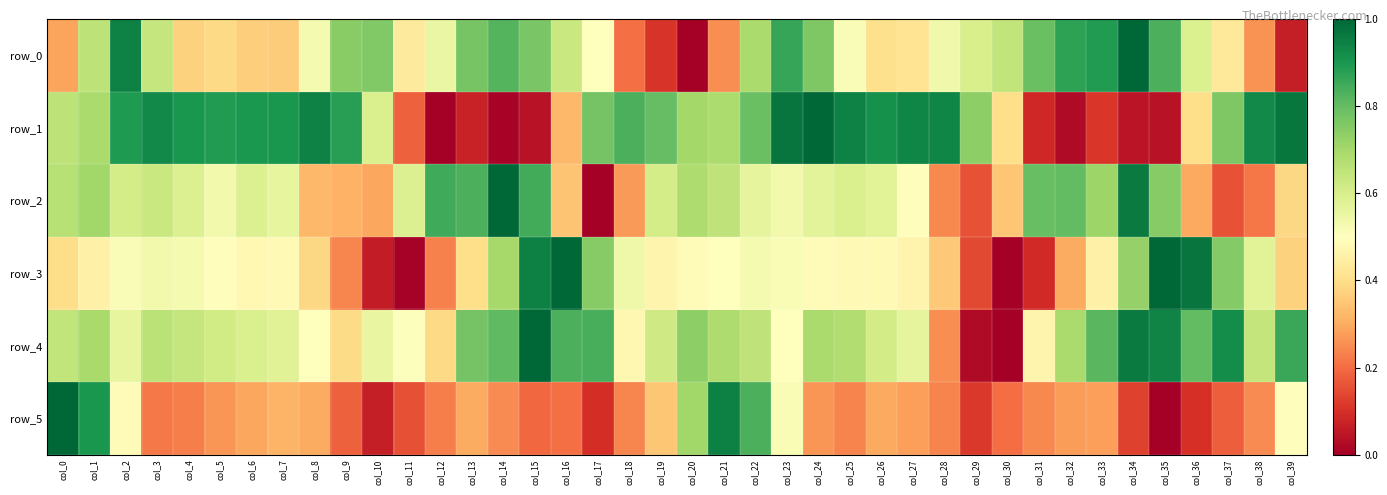

Reading left to right, what are all the values shown in this chart?

row_0: col_0=0.3	col_1=0.7	col_2=0.9	col_3=0.6	col_4=0.4	col_5=0.4	col_6=0.4	col_7=0.4	col_8=0.5	col_9=0.7	col_10=0.8	col_11=0.4	col_12=0.6	col_13=0.8	col_14=0.8	col_15=0.8	col_16=0.6	col_17=0.5	col_18=0.2	col_19=0.1	col_20=0.0	col_21=0.3	col_22=0.7	col_23=0.9	col_24=0.8	col_25=0.5	col_26=0.4	col_27=0.4	col_28=0.5	col_29=0.6	col_30=0.6	col_31=0.8	col_32=0.9	col_33=0.9	col_34=1.0	col_35=0.8	col_36=0.6	col_37=0.4	col_38=0.3	col_39=0.1
row_1: col_0=0.7	col_1=0.7	col_2=0.9	col_3=0.9	col_4=0.9	col_5=0.9	col_6=0.9	col_7=0.9	col_8=0.9	col_9=0.9	col_10=0.6	col_11=0.2	col_12=0.0	col_13=0.1	col_14=0.0	col_15=0.0	col_16=0.3	col_17=0.8	col_18=0.8	col_19=0.8	col_20=0.7	col_21=0.7	col_22=0.8	col_23=1.0	col_24=1.0	col_25=0.9	col_26=0.9	col_27=0.9	col_28=0.9	col_29=0.7	col_30=0.4	col_31=0.1	col_32=0.0	col_33=0.1	col_34=0.0	col_35=0.0	col_36=0.4	col_37=0.8	col_38=0.9	col_39=1.0
row_2: col_0=0.7	col_1=0.7	col_2=0.6	col_3=0.6	col_4=0.6	col_5=0.5	col_6=0.6	col_7=0.6	col_8=0.3	col_9=0.3	col_10=0.3	col_11=0.6	col_12=0.9	col_13=0.8	col_14=1.0	col_15=0.8	col_16=0.3	col_17=0.0	col_18=0.3	col_19=0.6	col_20=0.7	col_21=0.6	col_22=0.6	col_23=0.5	col_24=0.6	col_25=0.6	col_26=0.6	col_27=0.5	col_28=0.2	col_29=0.2	col_30=0.3	col_31=0.8	col_32=0.8	col_33=0.7	col_34=1.0	col_35=0.7	col_36=0.3	col_37=0.2	col_38=0.2	col_39=0.4
row_3: col_0=0.4	col_1=0.5	col_2=0.5	col_3=0.5	col_4=0.5	col_5=0.5	col_6=0.5	col_7=0.5	col_8=0.4	col_9=0.2	col_10=0.1	col_11=0.0	col_12=0.2	col_13=0.4	col_14=0.7	col_15=0.9	col_16=1.0	col_17=0.7	col_18=0.5	col_19=0.5	col_20=0.5	col_21=0.5	col_22=0.5	col_23=0.5	col_24=0.5	col_25=0.5	col_26=0.5	col_27=0.5	col_28=0.4	col_29=0.1	col_30=0.0	col_31=0.1	col_32=0.3	col_33=0.5	col_34=0.7	col_35=1.0	col_36=1.0	col_37=0.8	col_38=0.6	col_39=0.4
row_4: col_0=0.6	col_1=0.7	col_2=0.6	col_3=0.7	col_4=0.6	col_5=0.6	col_6=0.6	col_7=0.6	col_8=0.5	col_9=0.4	col_10=0.6	col_11=0.5	col_12=0.4	col_13=0.8	col_14=0.8	col_15=1.0	col_16=0.8	col_17=0.8	col_18=0.5	col_19=0.6	col_20=0.7	col_21=0.7	col_22=0.6	col_23=0.5	col_24=0.7	col_25=0.7	col_26=0.6	col_27=0.6	col_28=0.3	col_29=0.0	col_30=0.0	col_31=0.5	col_32=0.7	col_33=0.8	col_34=1.0	col_35=0.9	col_36=0.8	col_37=0.9	col_38=0.6	col_39=0.9
row_5: col_0=1.0	col_1=0.9	col_2=0.5	col_3=0.2	col_4=0.2	col_5=0.3	col_6=0.3	col_7=0.3	col_8=0.3	col_9=0.2	col_10=0.1	col_11=0.2	col_12=0.2	col_13=0.3	col_14=0.2	col_15=0.2	col_16=0.2	col_17=0.1	col_18=0.2	col_19=0.4	col_20=0.7	col_21=0.9	col_22=0.8	col_23=0.5	col_24=0.3	col_25=0.2	col_26=0.3	col_27=0.3	col_28=0.2	col_29=0.1	col_30=0.2	col_31=0.2	col_32=0.3	col_33=0.3	col_34=0.1	col_35=0.0	col_36=0.1	col_37=0.2	col_38=0.2	col_39=0.5